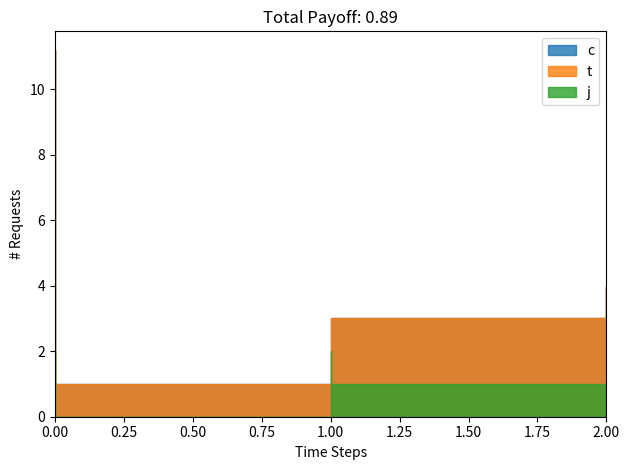

True or false: c has more than 2 points higher than both neighbors.

False